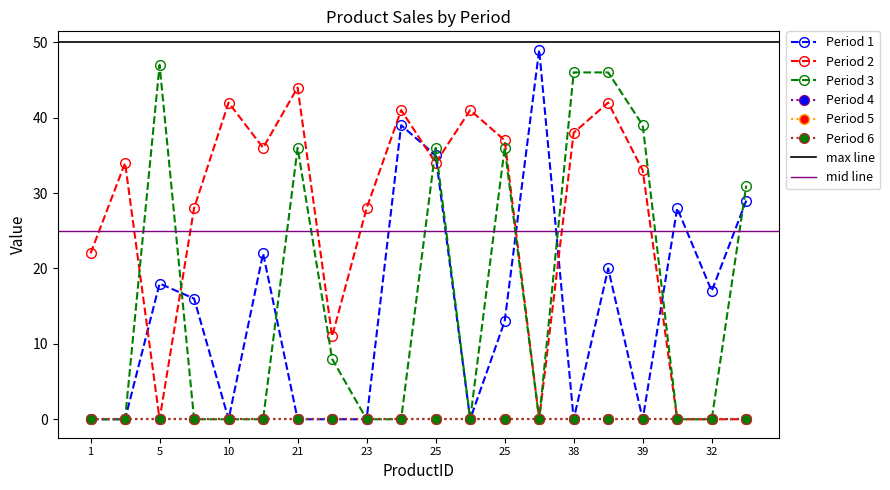

How many intersections are there between Period 3 and Period 1?

7